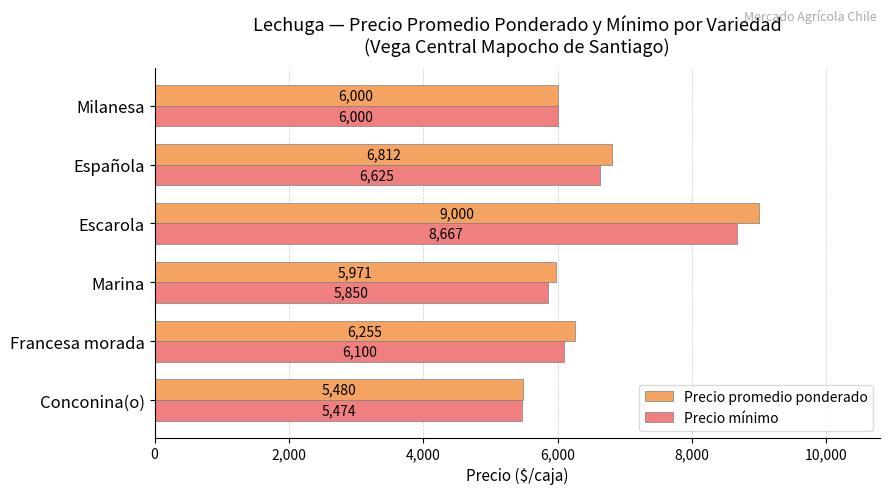

What is the minimum value for Precio mínimo?

5474